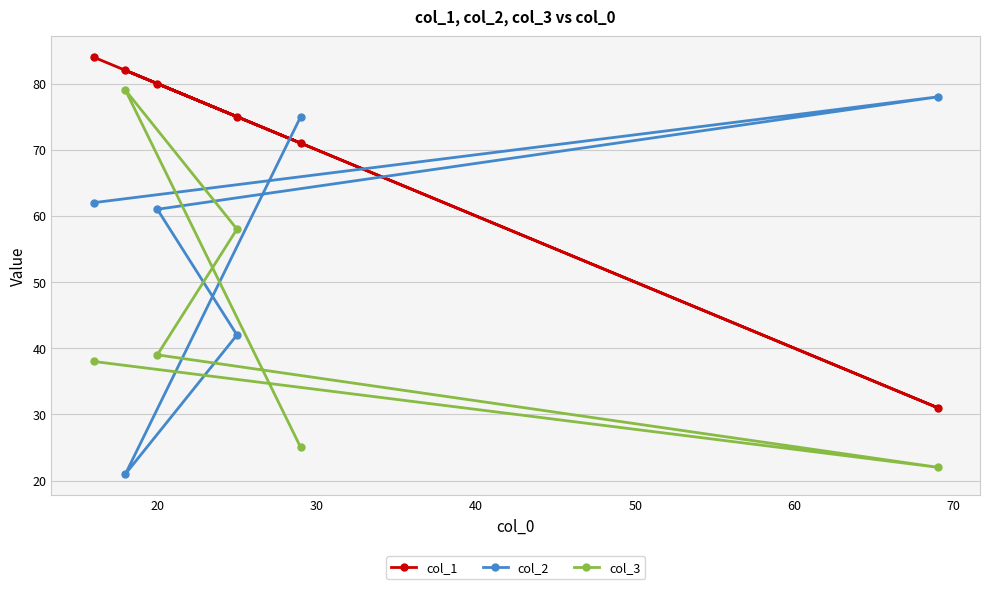

What is the sum of all col_1 values?

423